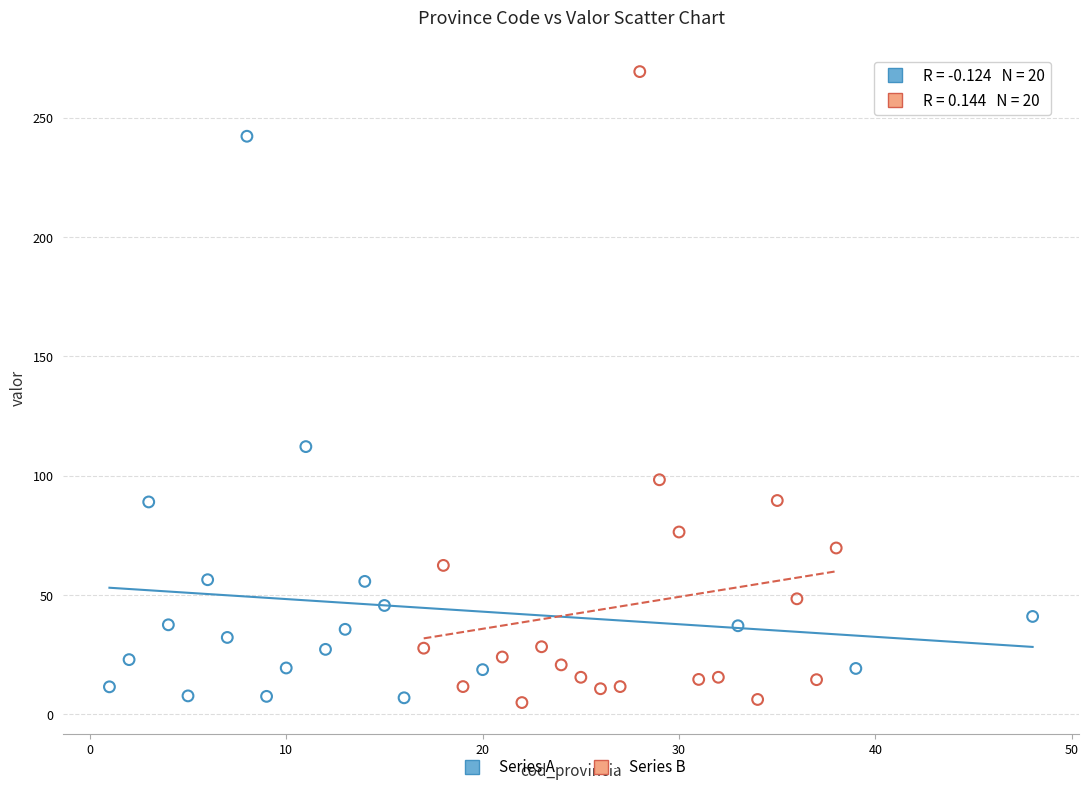

Which series contains the highest Y value?

Series B